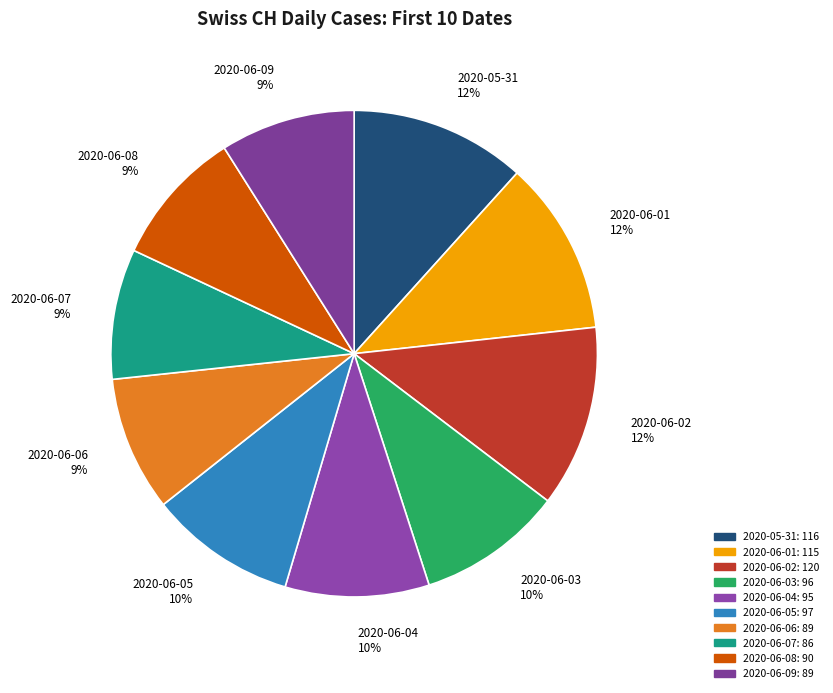

Is there any slice that represents more than half of the pie?

No